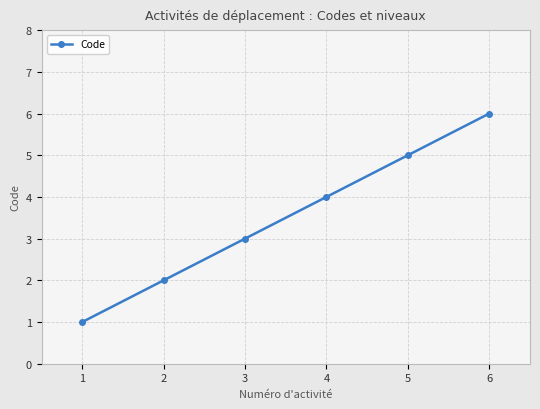

The value at 3 is 1. True or false?

False